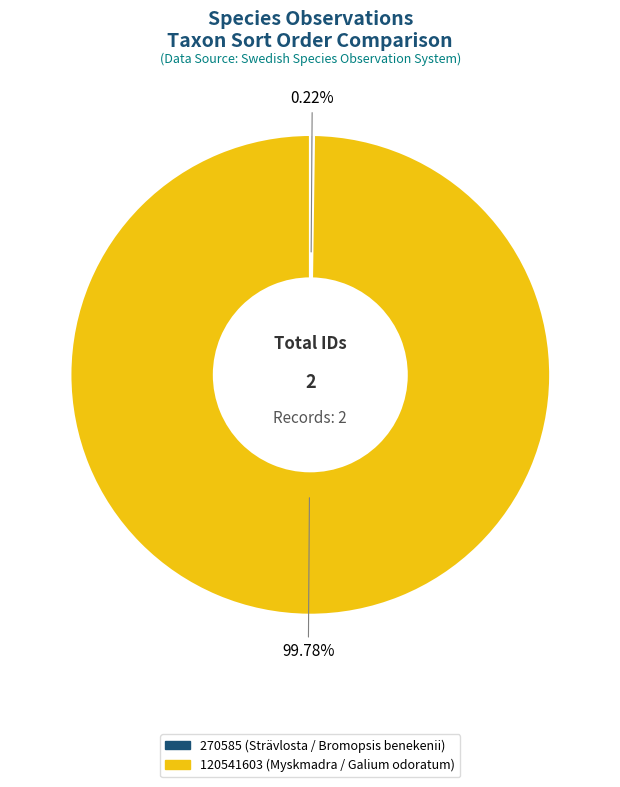

Is there any slice that represents more than half of the pie?

Yes